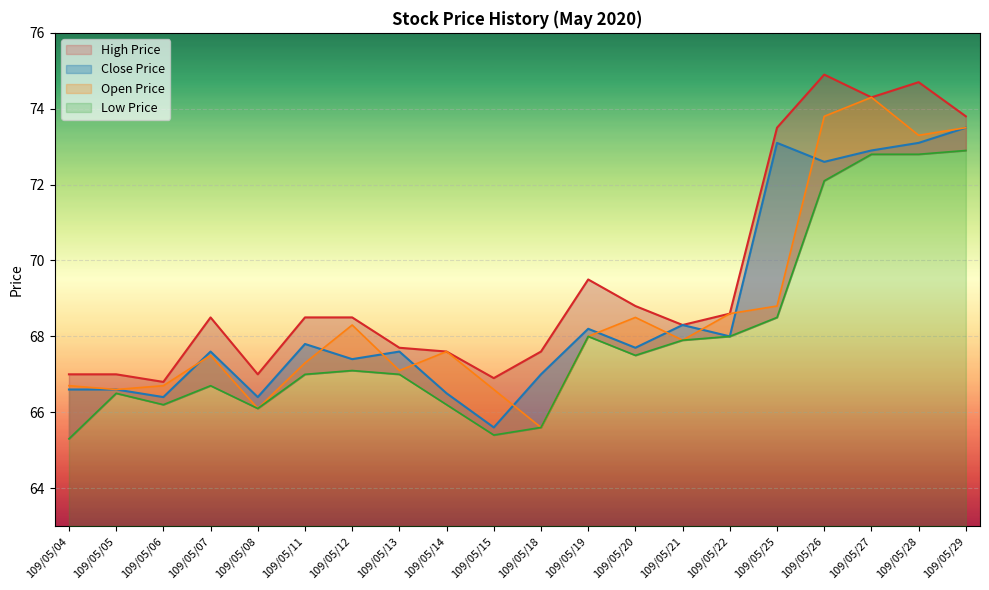

What is the difference between the Low Price values at 109/05/11 and 109/05/25?

1.5